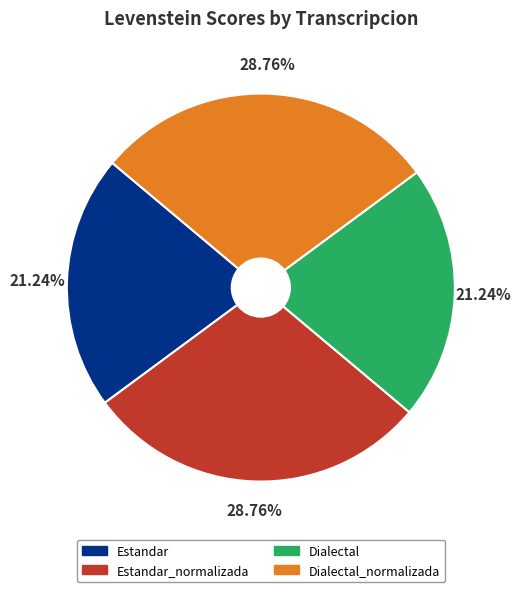

Approximately how many times larger is the value at Dialectal_normalizada compared to Estandar?

1.4